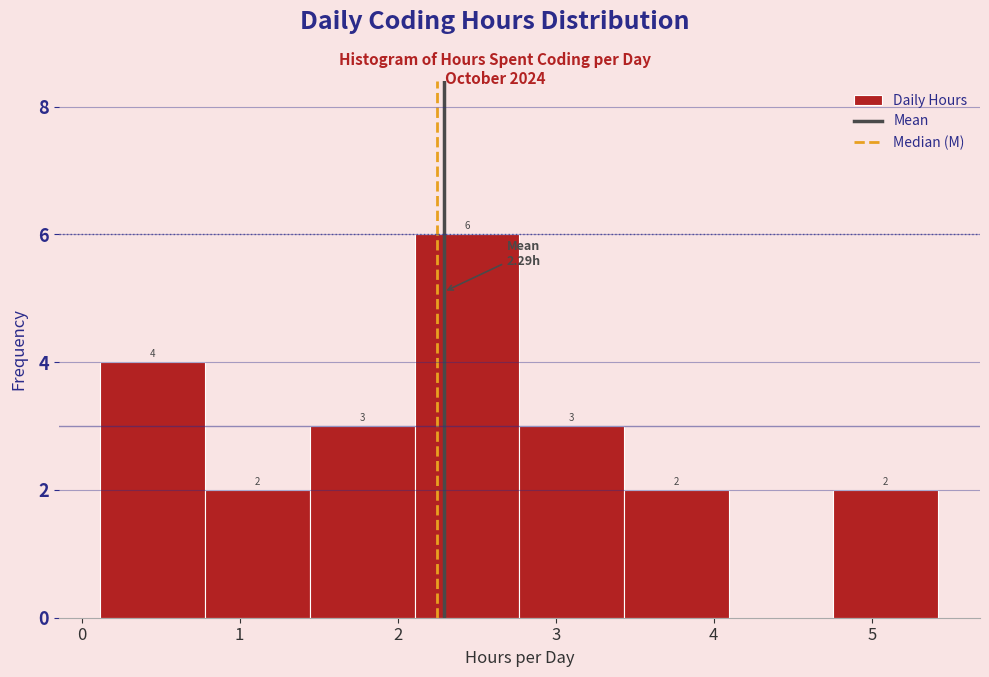

Over which range of the x-axis is the bar tallest?

2.1 to 2.8